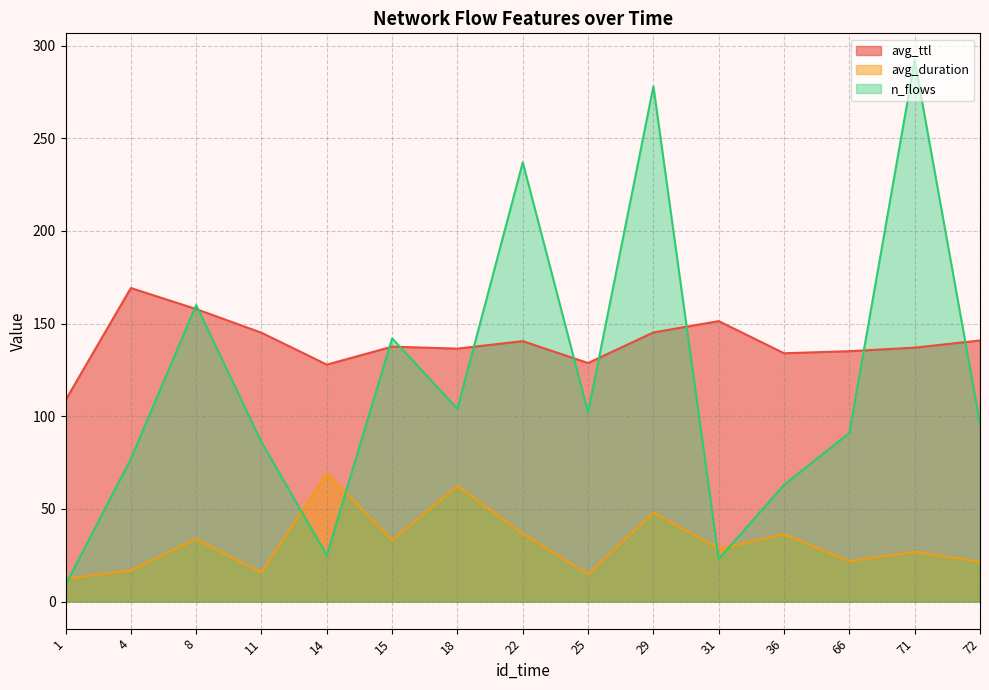

Where do n_flows and avg_duration first cross each other?

1 and 4